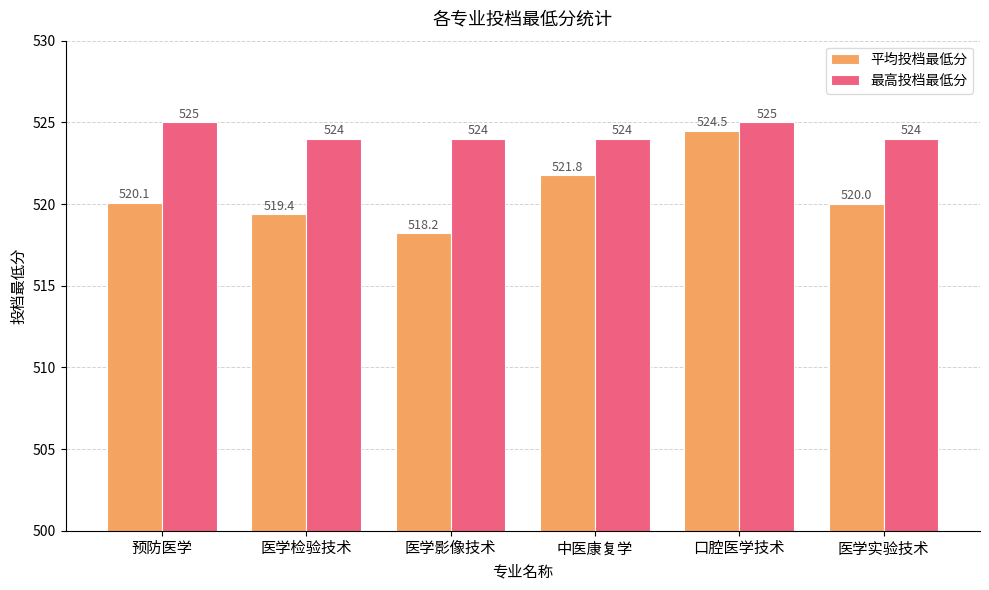

Are the bars horizontal?

No